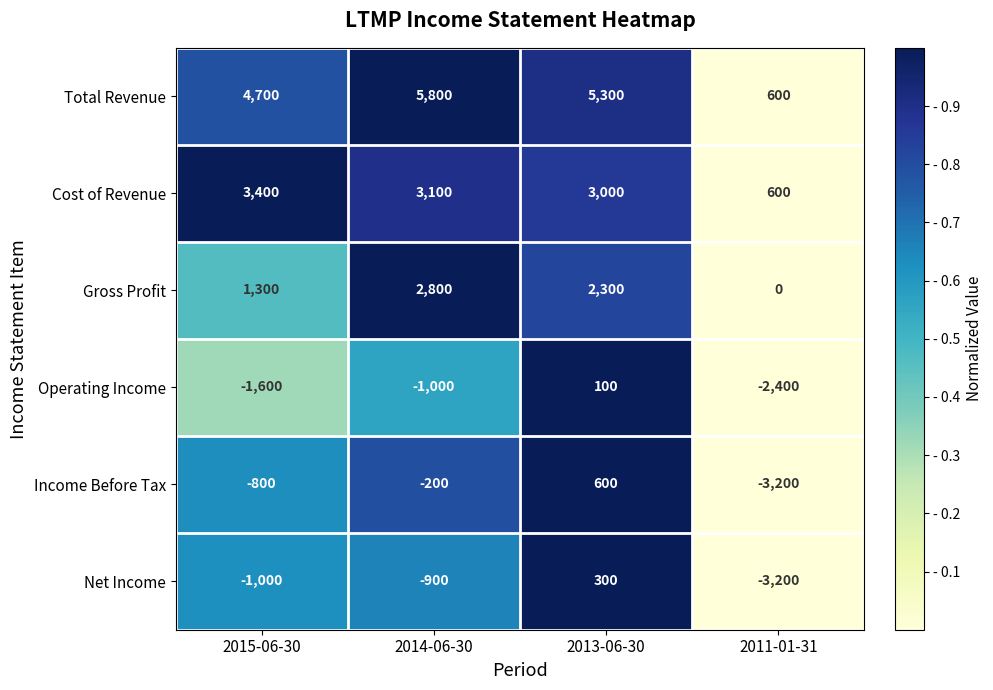

Reading right to left, transcribe all the data shown in this chart.

Total Revenue: 2011-01-31=600	2013-06-30=5300	2014-06-30=5800	2015-06-30=4700
Cost of Revenue: 2011-01-31=600	2013-06-30=3000	2014-06-30=3100	2015-06-30=3400
Gross Profit: 2011-01-31=0	2013-06-30=2300	2014-06-30=2800	2015-06-30=1300
Operating Income: 2011-01-31=-2400	2013-06-30=100	2014-06-30=-1000	2015-06-30=-1600
Income Before Tax: 2011-01-31=-3200	2013-06-30=600	2014-06-30=-200	2015-06-30=-800
Net Income: 2011-01-31=-3200	2013-06-30=300	2014-06-30=-900	2015-06-30=-1000